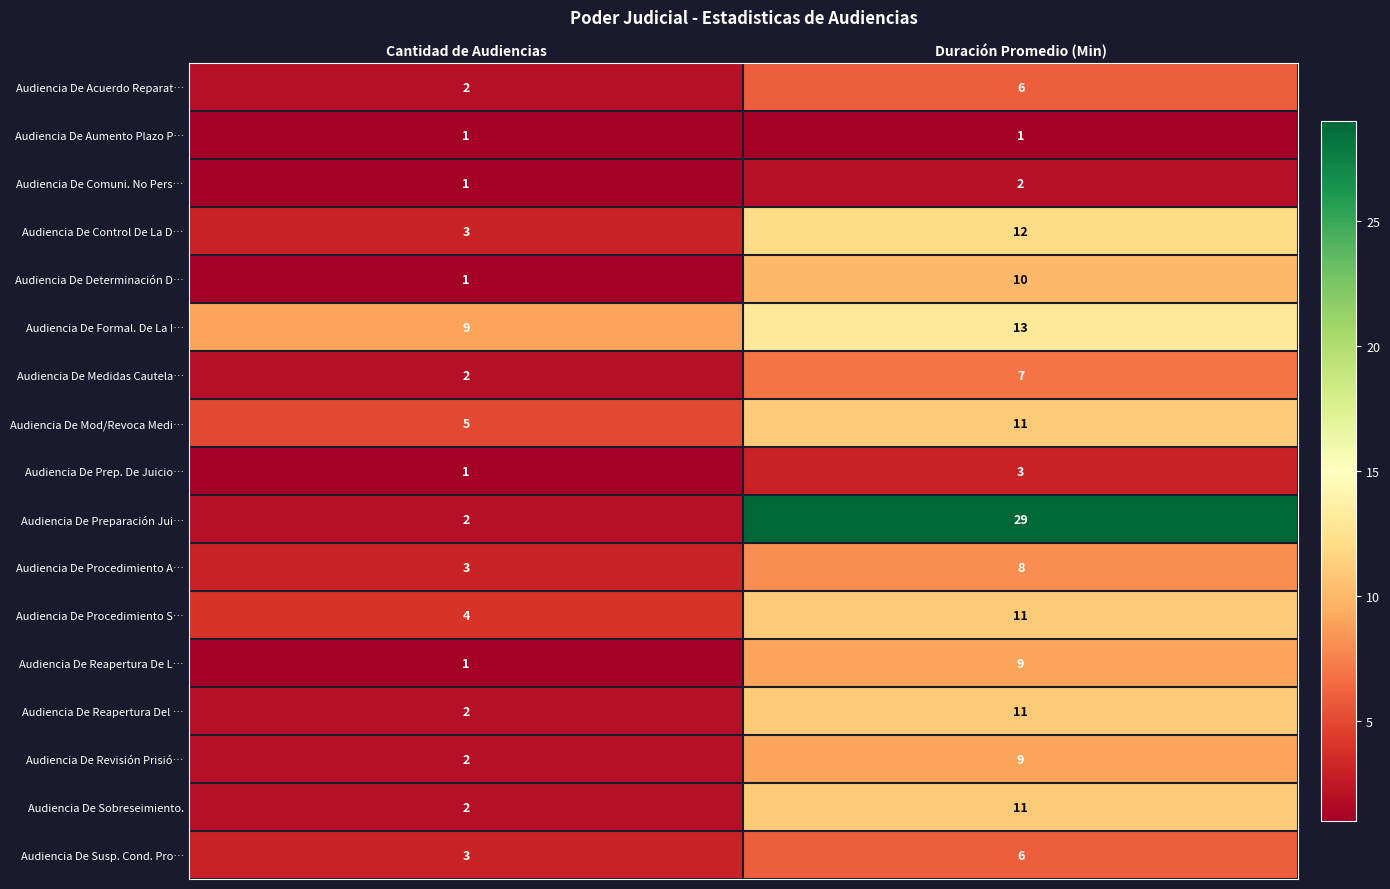

At which label is Audiencia De Procedimiento A… closest to 5?

Cantidad de Audiencias